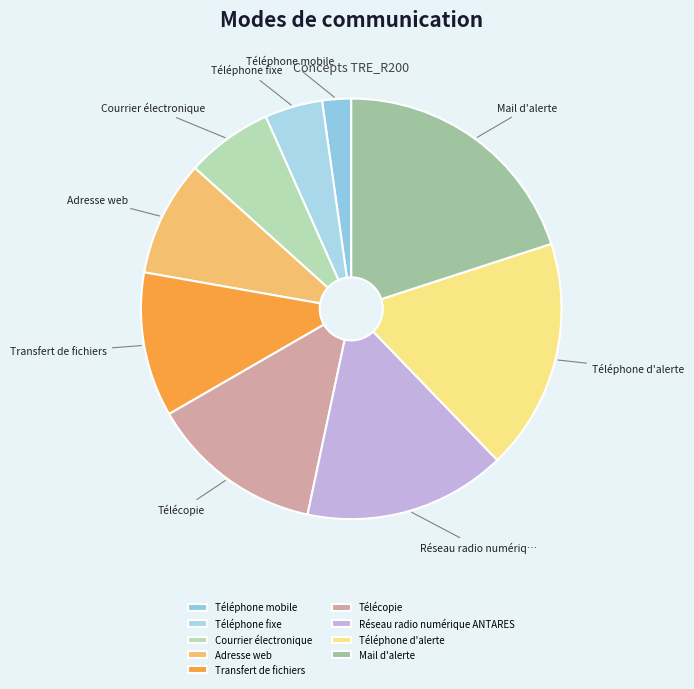

The Téléphone d'alerte slice represents 18% of the pie. True or false?

True